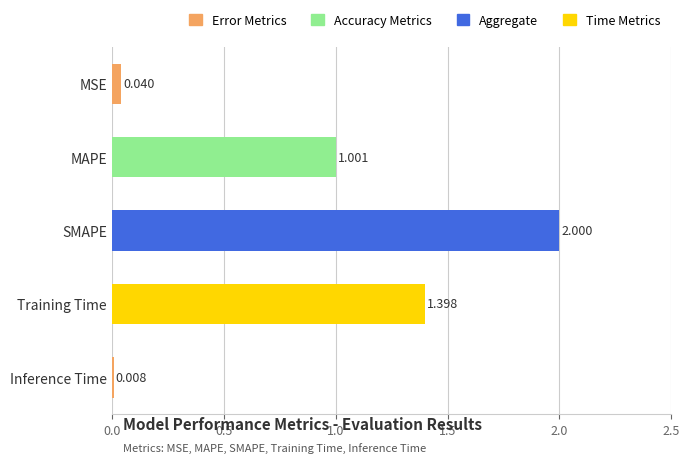

List the labels in order of value, smallest first.

Inference Time, MSE, MAPE, Training Time, SMAPE